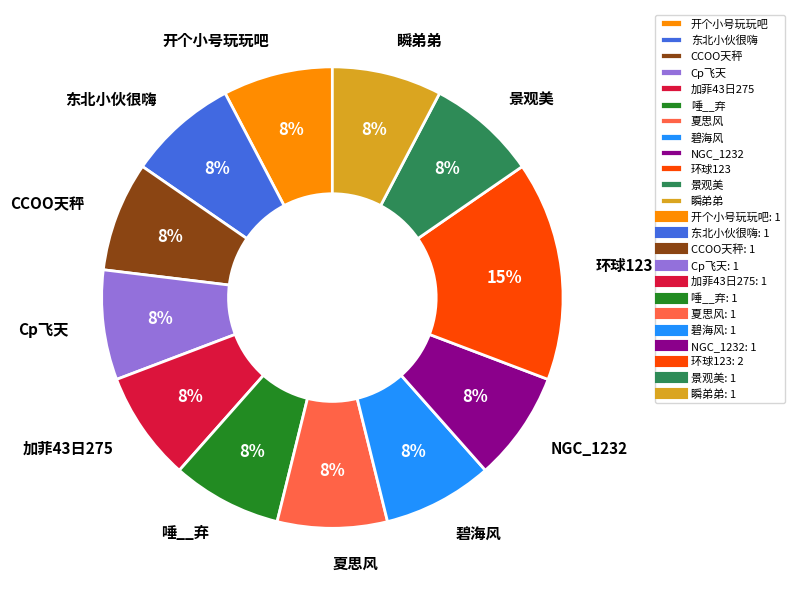

True or false: 加菲43日275 accounts for 8% of the total.

True